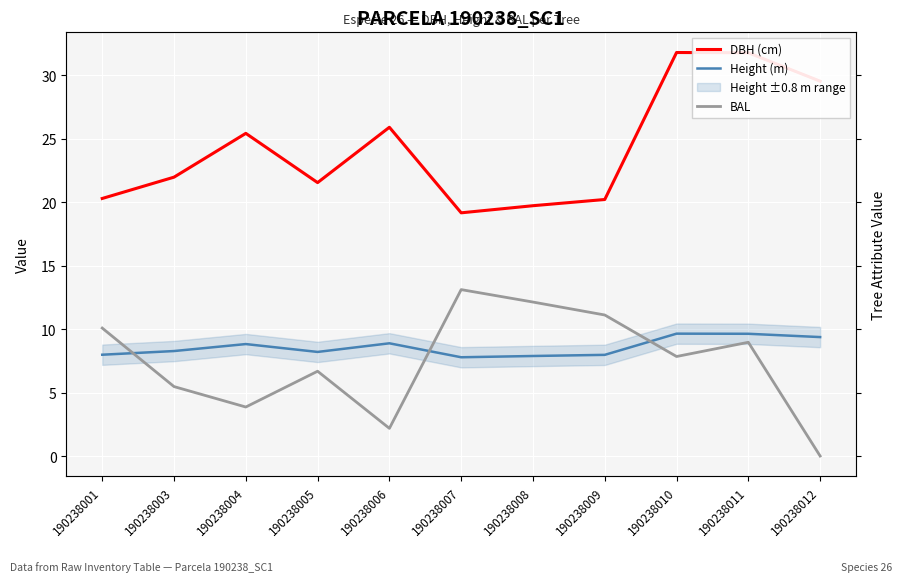

What are all the series names shown in the legend?

DBH (cm), Height (m), BAL